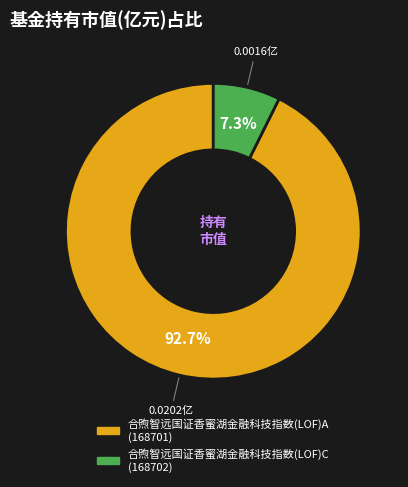

What is the majority slice?

合煦智远国证香蜜湖金融科技指数(LOF)A (168701)